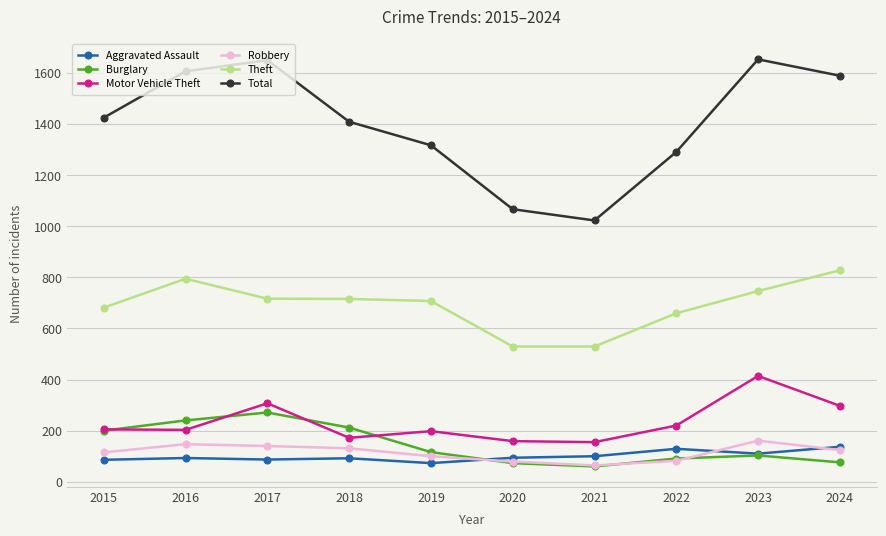

What is the difference between the highest and lowest values at 2024?

1512